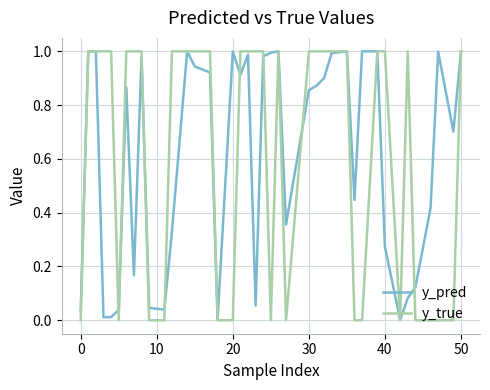

Which series has the largest range (max minus min)?

y_true